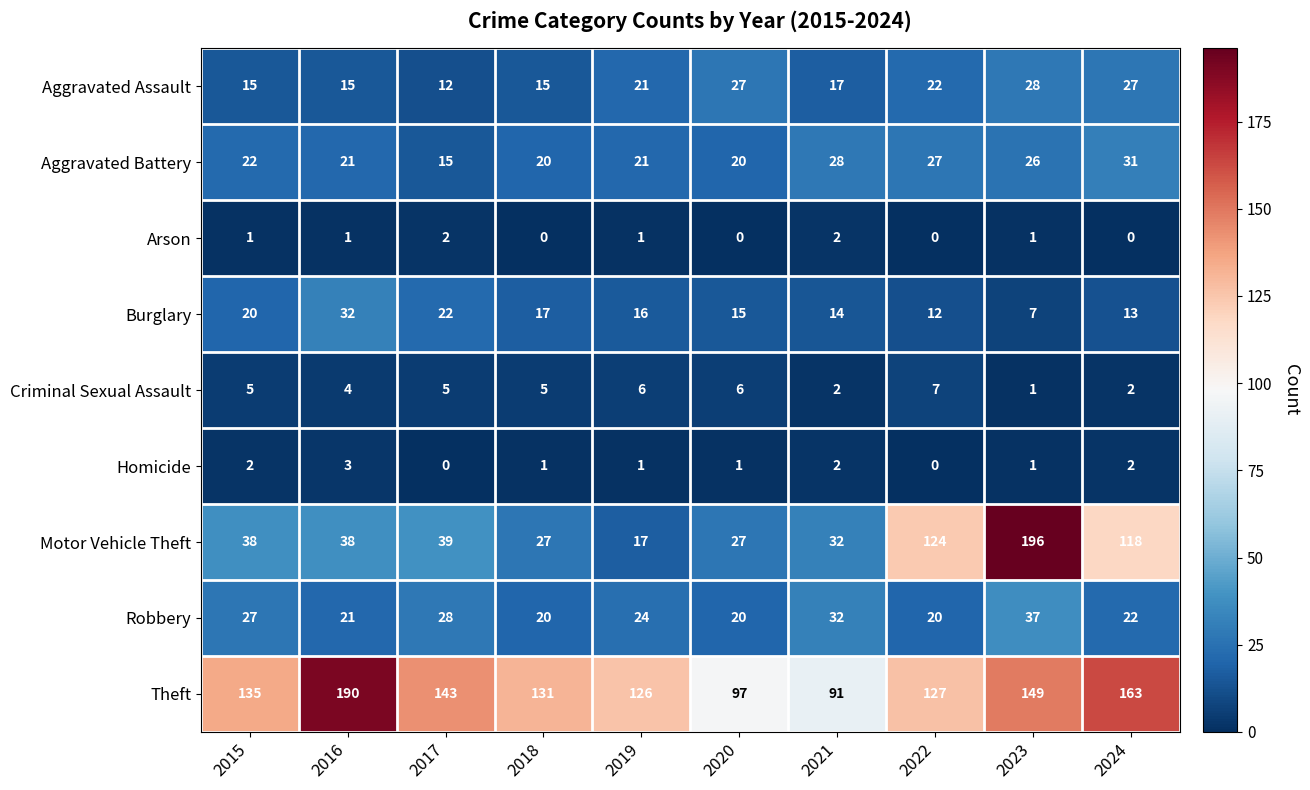

True or false: Motor Vehicle Theft has a value of 27 at 2020.

True